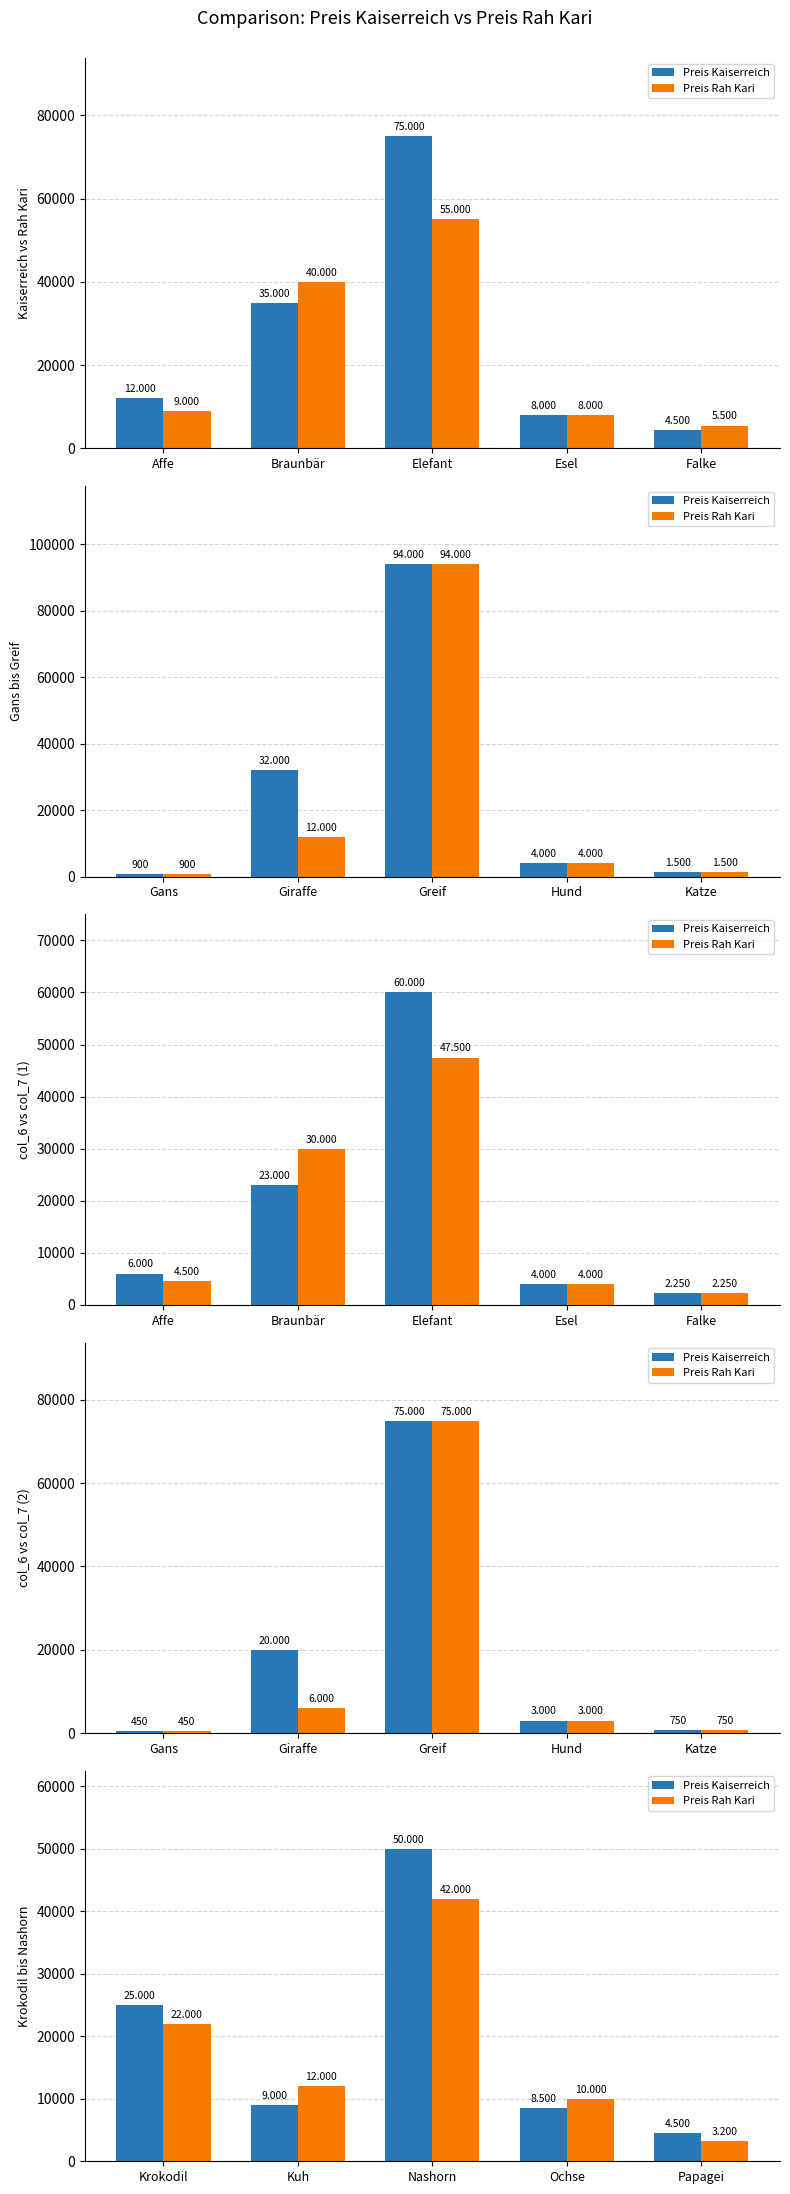

What is the label of the 3rd bar from the right?

Nashorn